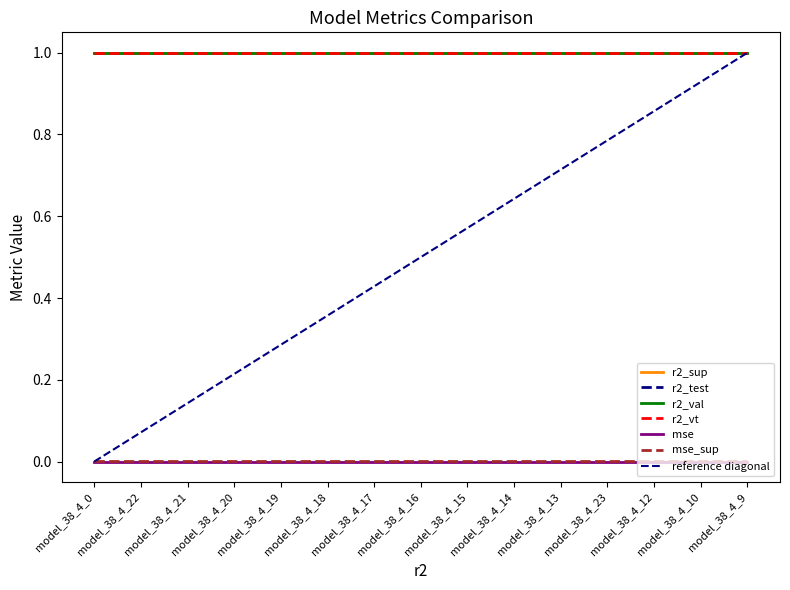

What is the label of the 9th point from the left?

model_38_4_15